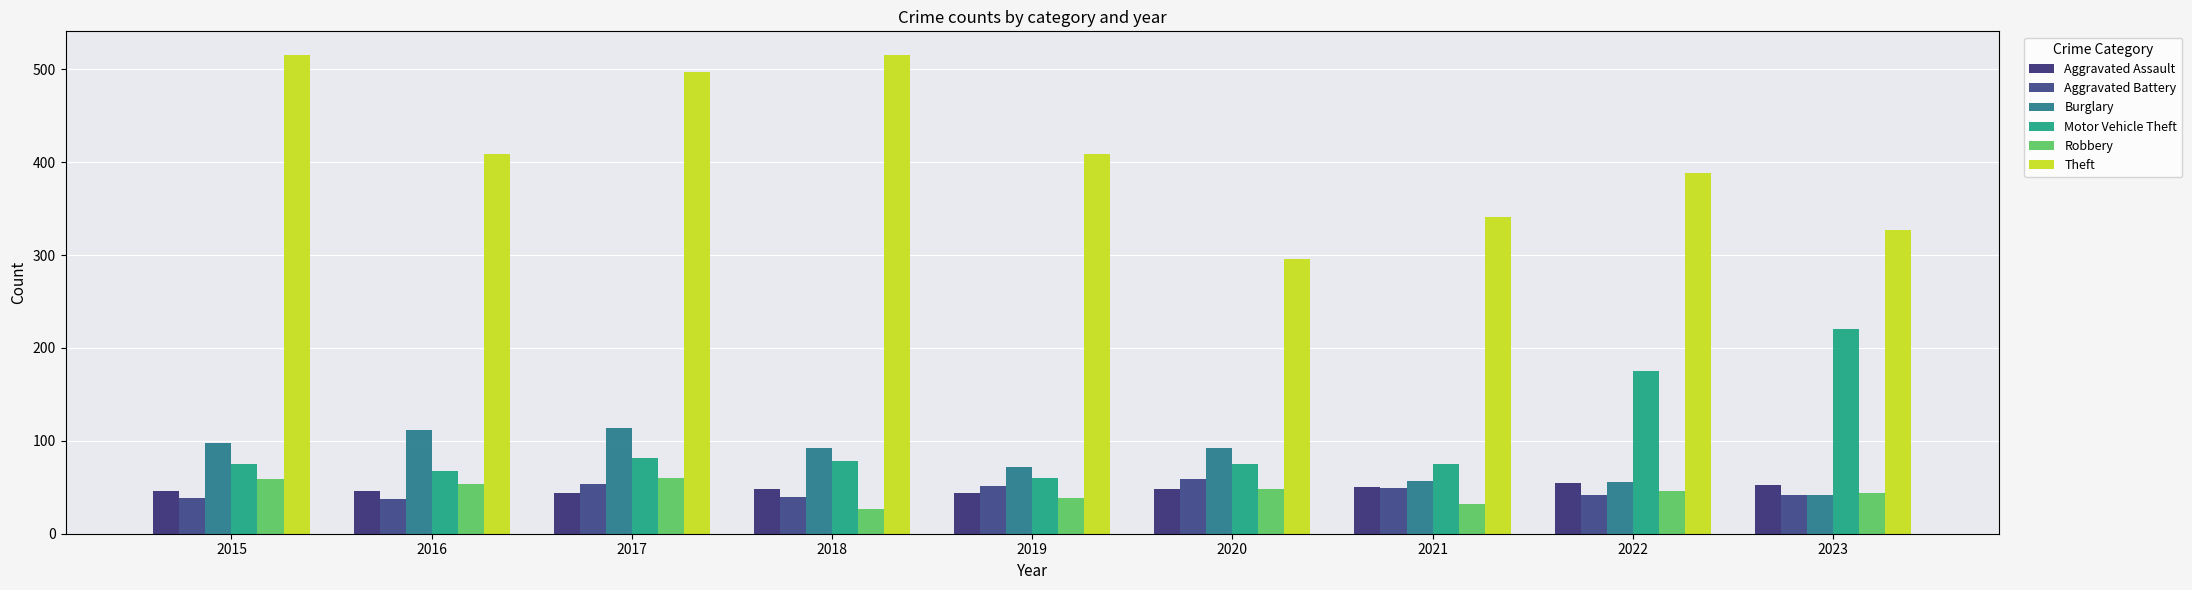

At which label is Motor Vehicle Theft closest to 140?

2022